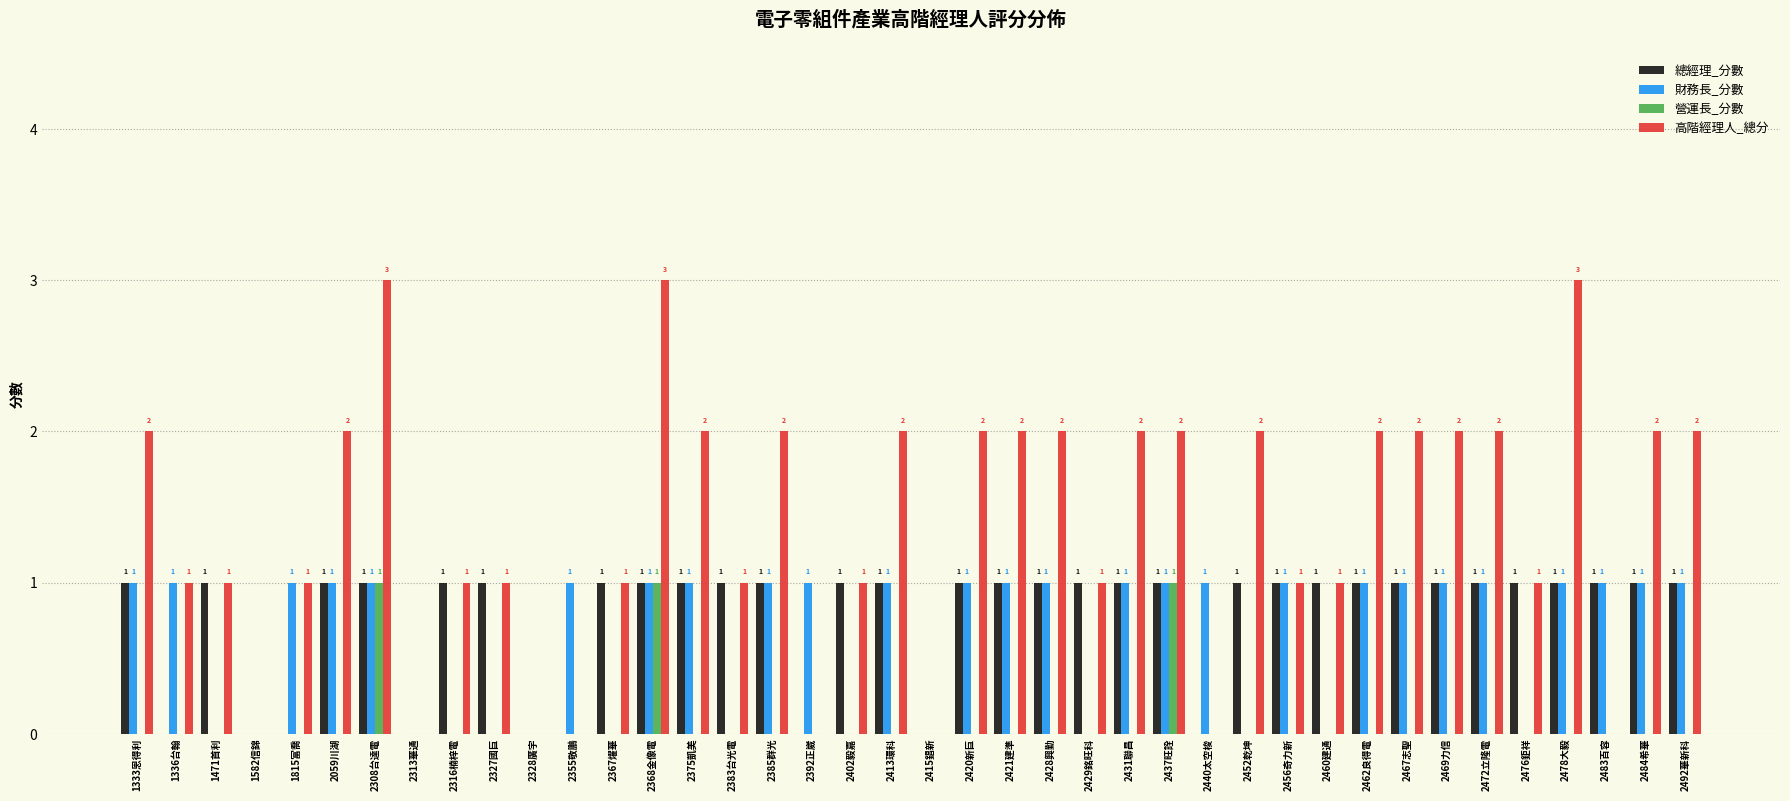

What are all the series names shown in the legend?

總經理_分數, 財務長_分數, 營運長_分數, 高階經理人_總分